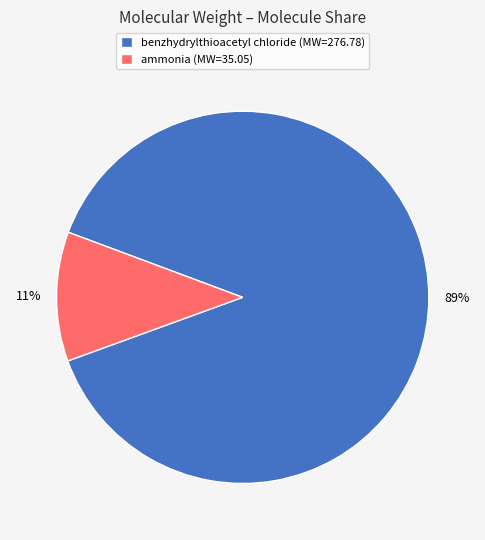

Is it true that ammonia is 11% of the pie?

True